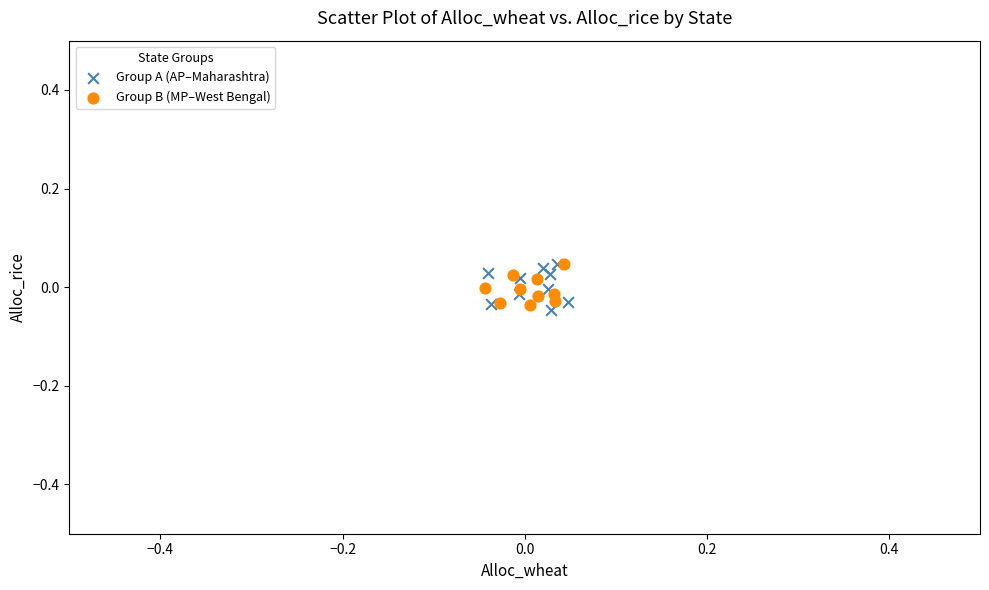

What are all the series names shown in the legend?

Group A (AP–Maharashtra), Group B (MP–West Bengal)